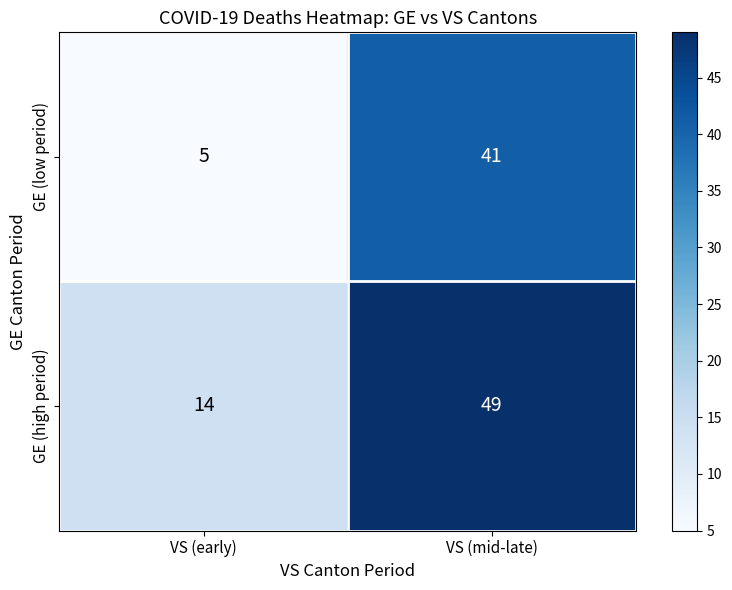

Reading left to right, what are all the values shown in this chart?

GE (low period): VS (early)=5	VS (mid-late)=41
GE (high period): VS (early)=14	VS (mid-late)=49